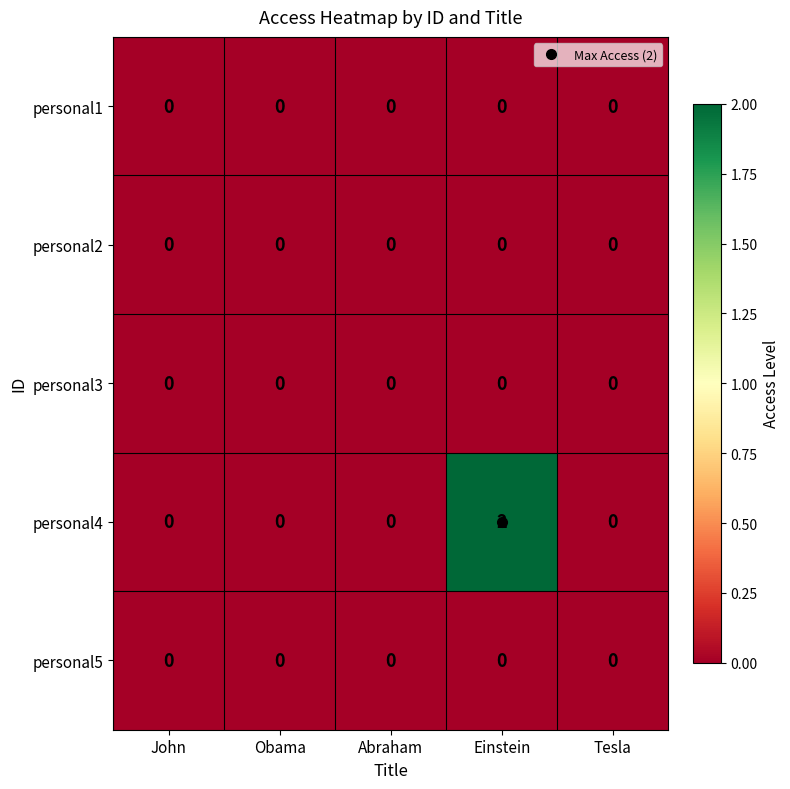

What is the difference between the highest and lowest values at Einstein?

2